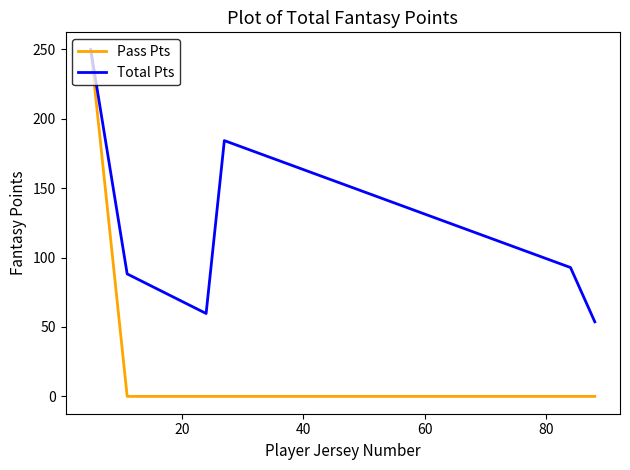

What is the maximum value for Total Pts?

249.7